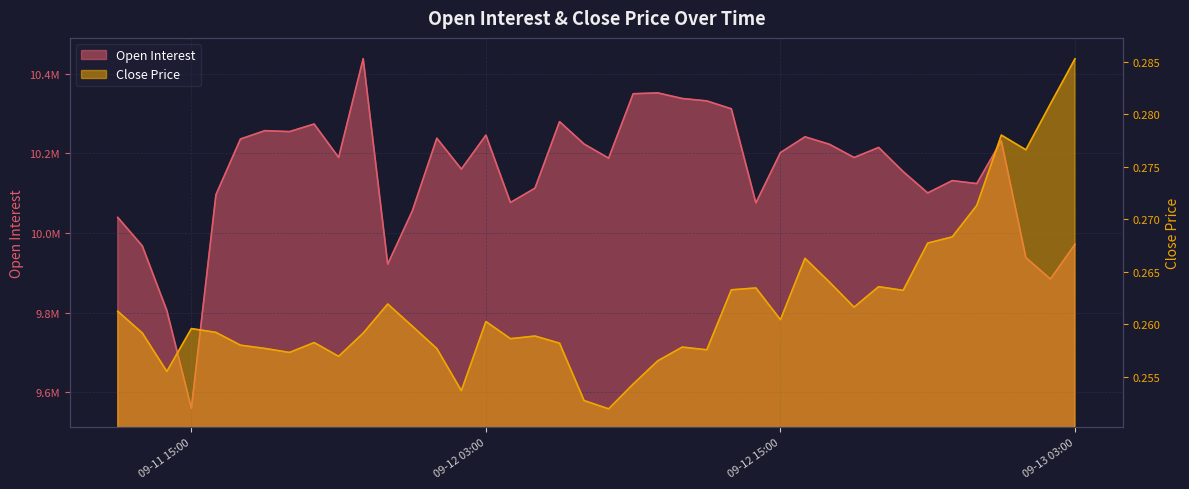

Is the value of openInterest at 2023-09-12 04:00:00 greater than the value of closePrice at 2023-09-11 15:00:00?

Yes